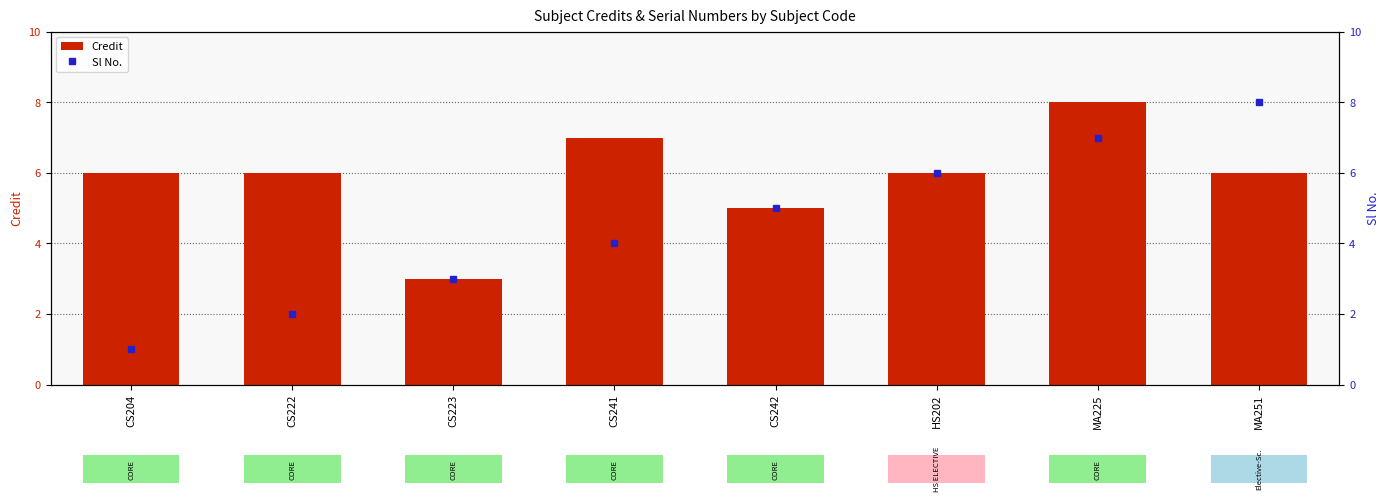

True or false: Credit has a value of 6 at MA251.

True